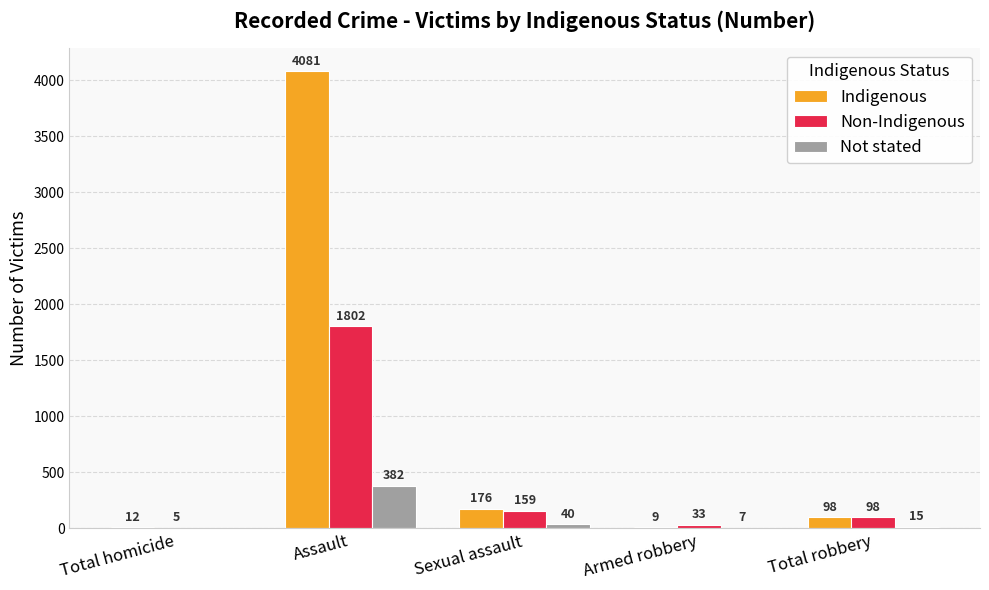

How many groups of bars are there?

5